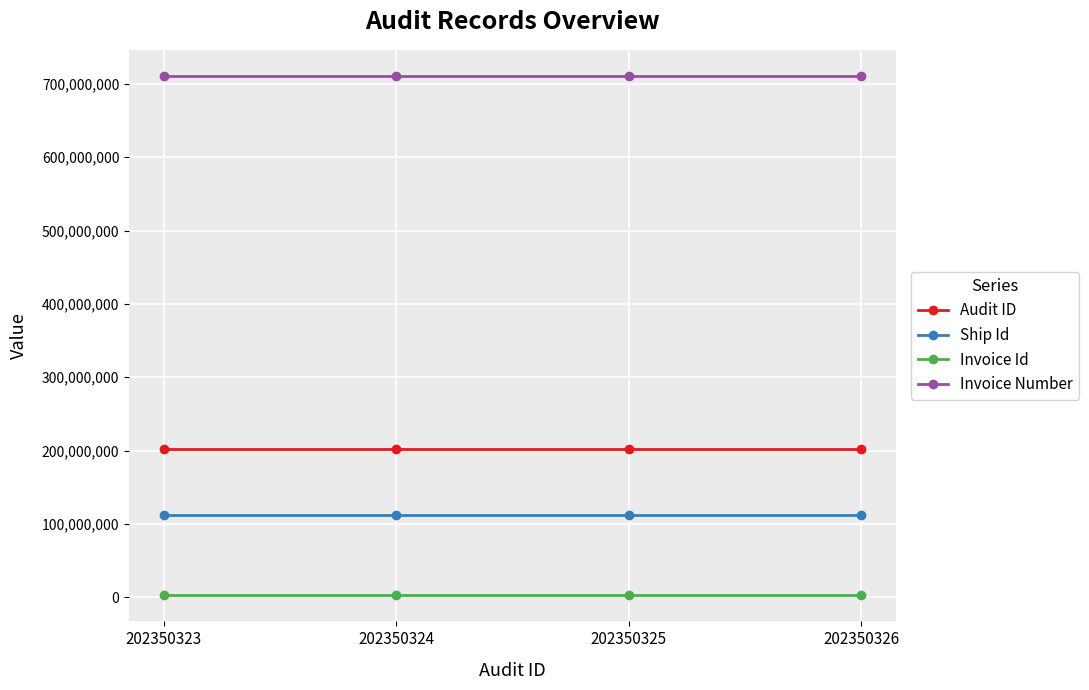

Count the number of data series in this chart.

4